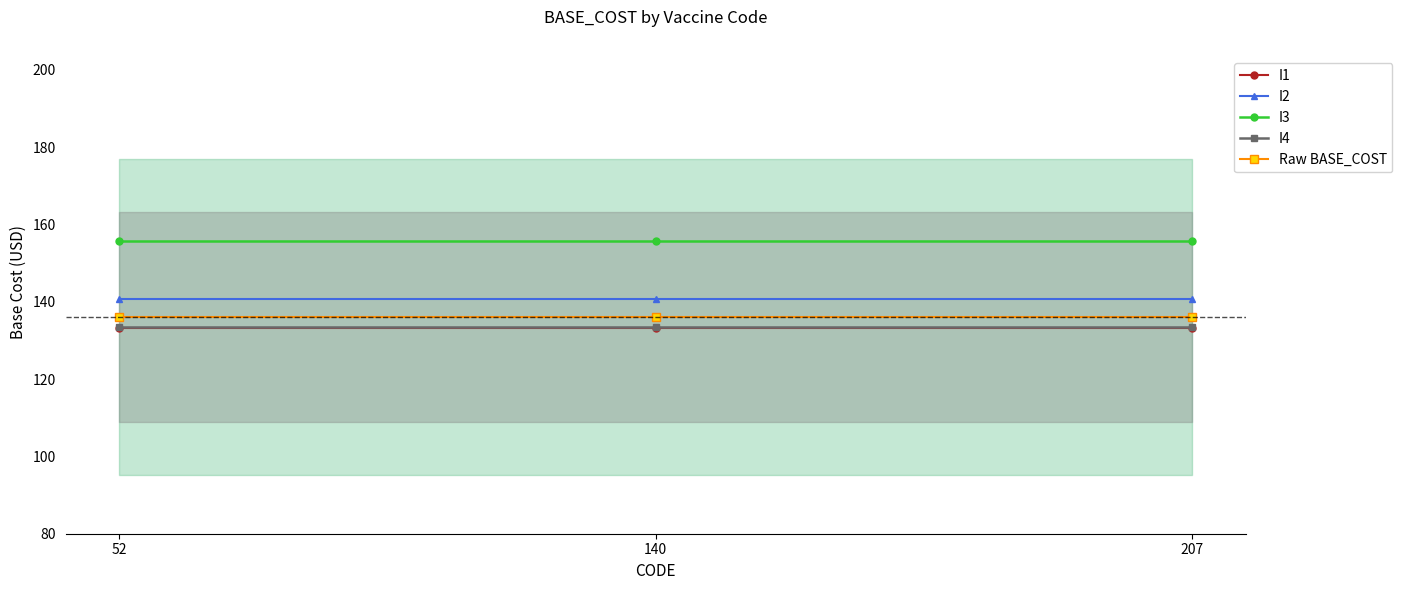

Is it true that I2 equals 140.8 at 52?

True